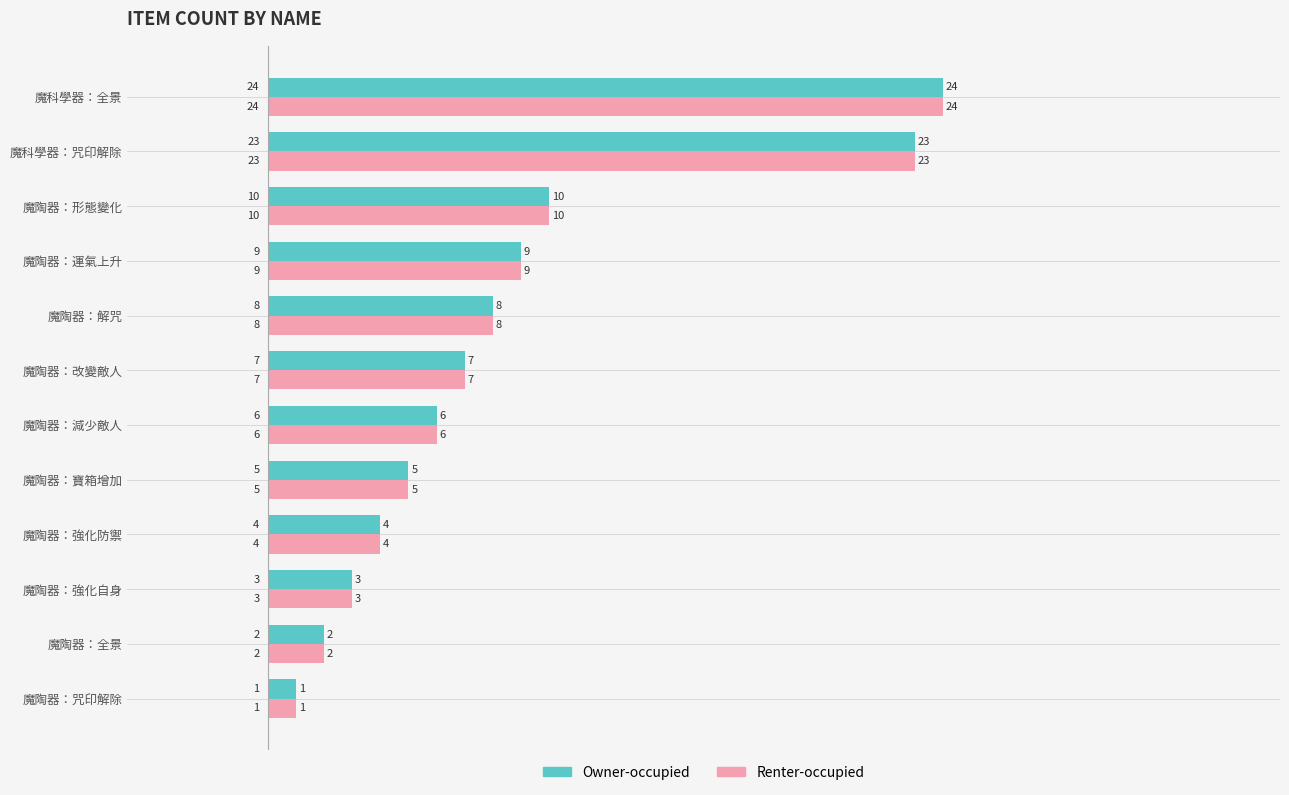

Where is Owner-occupied nearest to the value 12?

魔陶器：形態變化